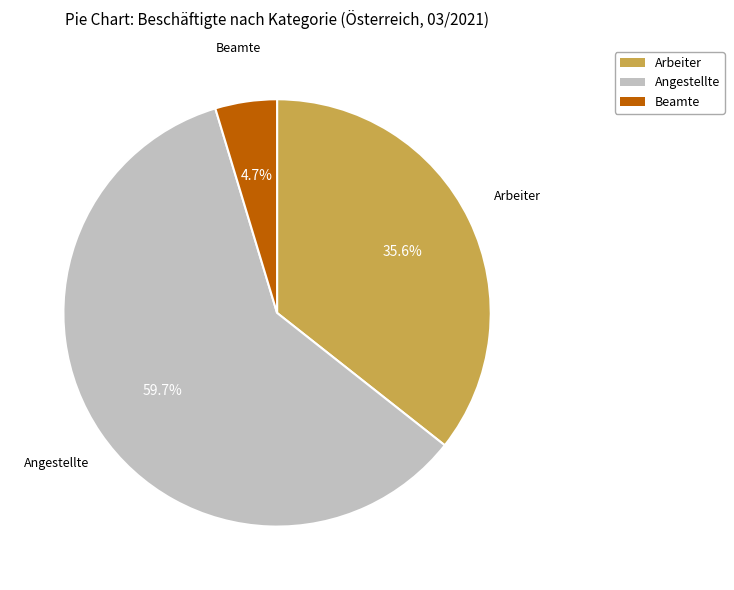

Does Arbeiter account for over 50% of the chart?

No